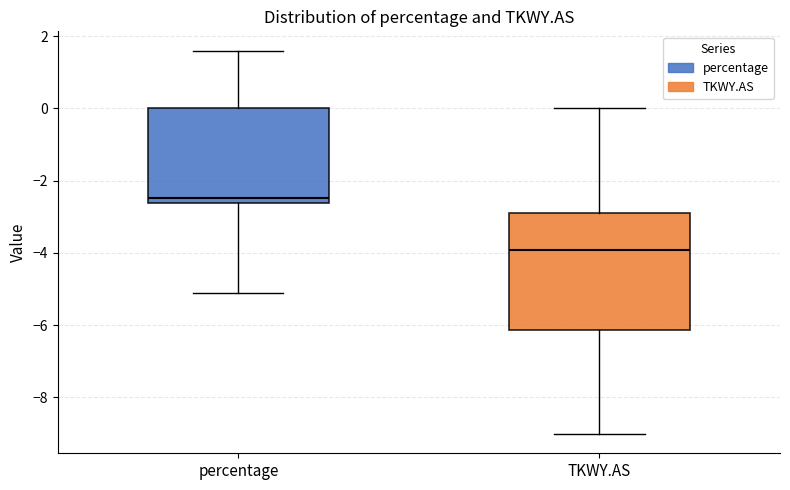

Reading left to right, read every box against the y-axis: the position of its median line, the range the box covers, and the ends of its whiskers. The values are not printed on the chart, so give them approximately, as read against the axis.

percentage: median -2.4, box -2.6 to 0.0, whiskers -5.2 to 1.6
TKWY.AS: median -4.0, box -6.2 to -2.8, whiskers -9.0 to 0.0